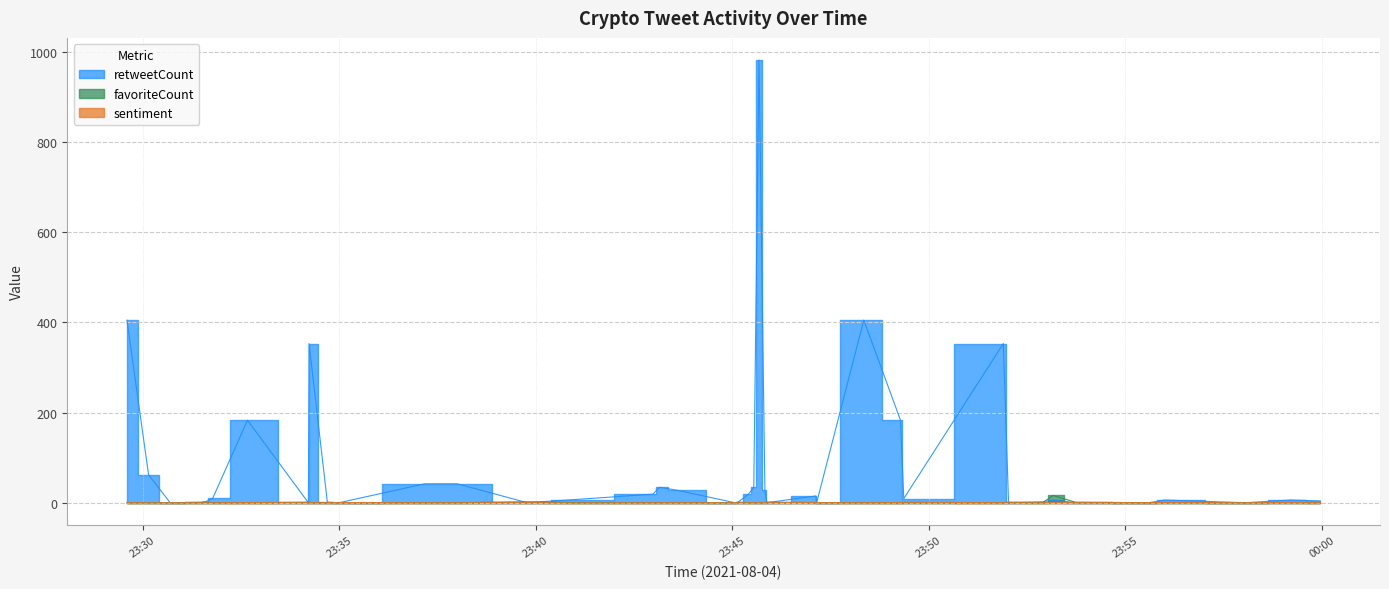

What is the spread (max minus min) of values at 2021-08-04 23:59:13?

6.0